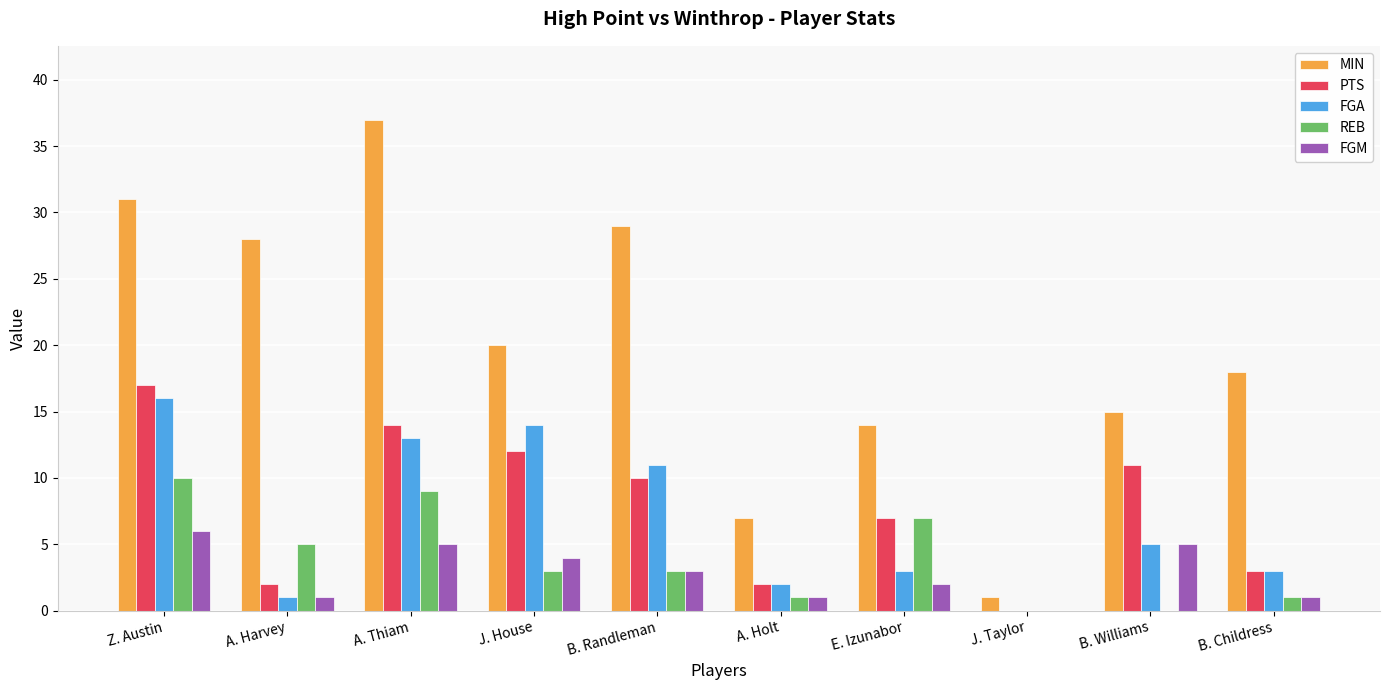

Are the bars grouped side by side (vs. stacked)?

Yes